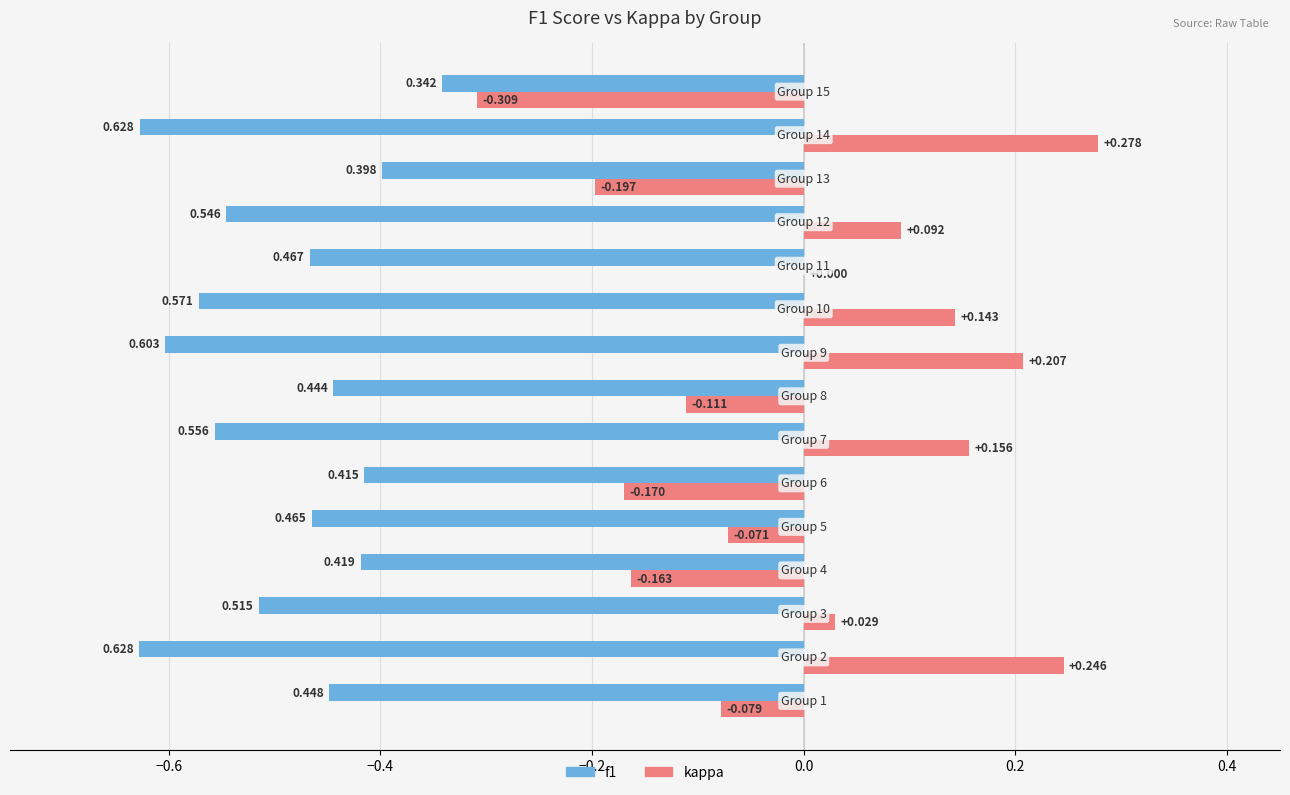

Which series has the largest total across all categories?

kappa